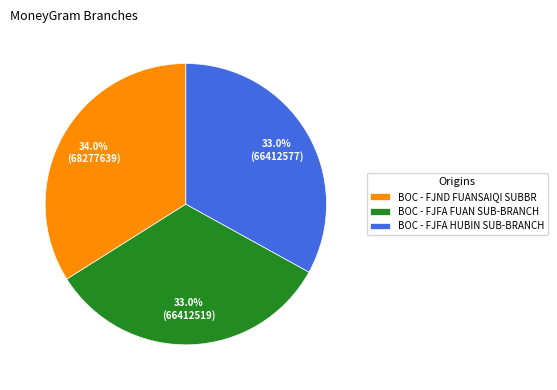

To the nearest percent, what is the average slice percentage?

33%